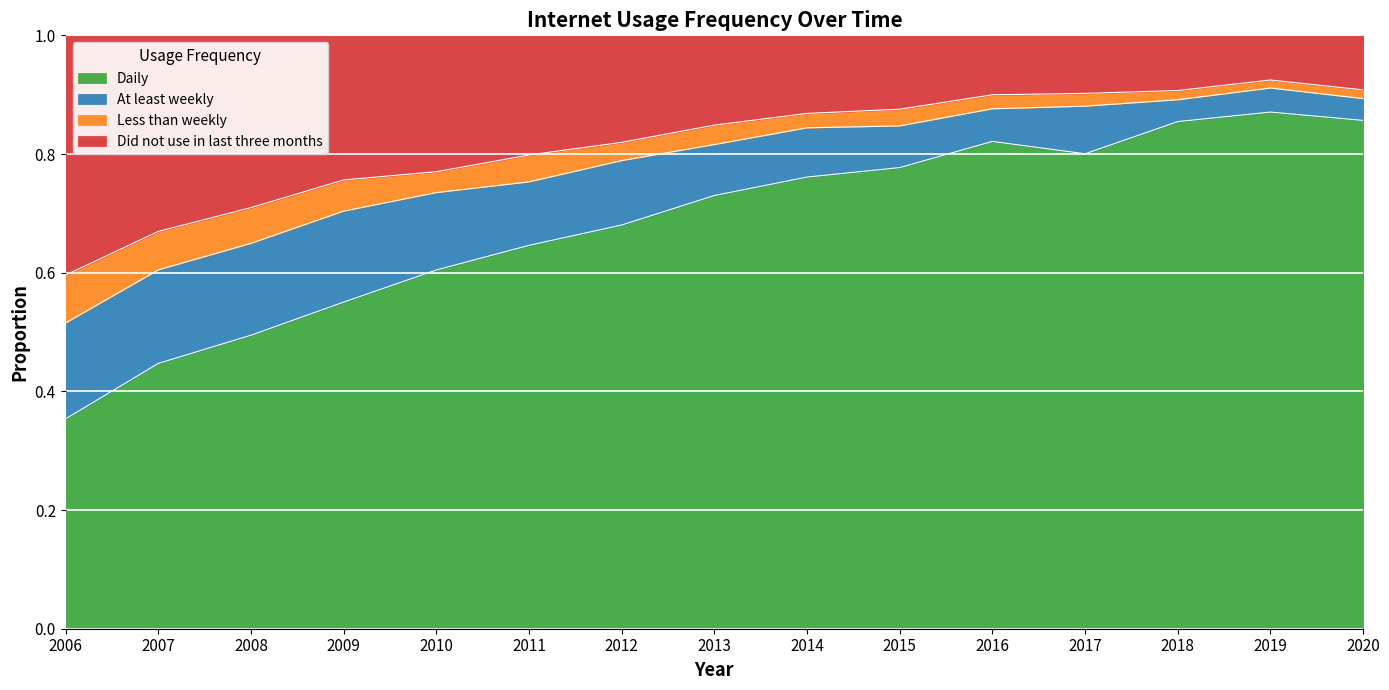

True or false: Less than weekly and Daily intersect in this chart.

False